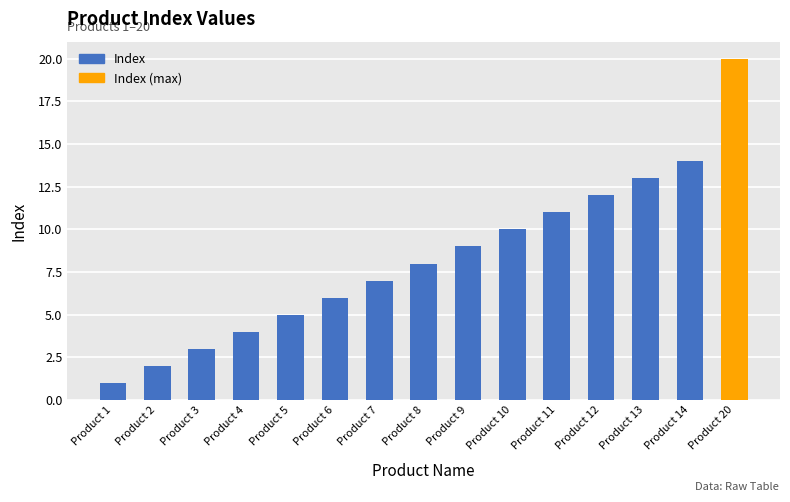

What is the ratio of the value at Product 20 to the value at Product 11?

1.8